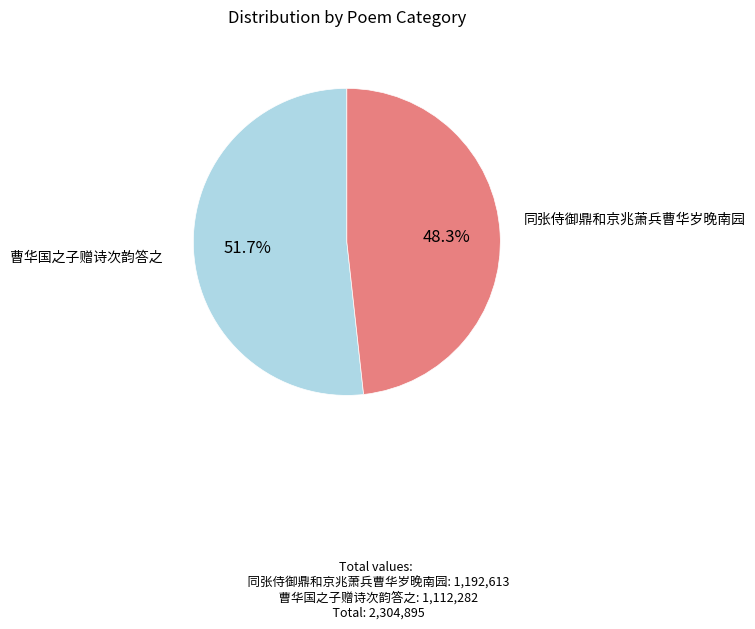

What is the majority slice?

同张侍御鼎和京兆萧兵曹华岁晚南园